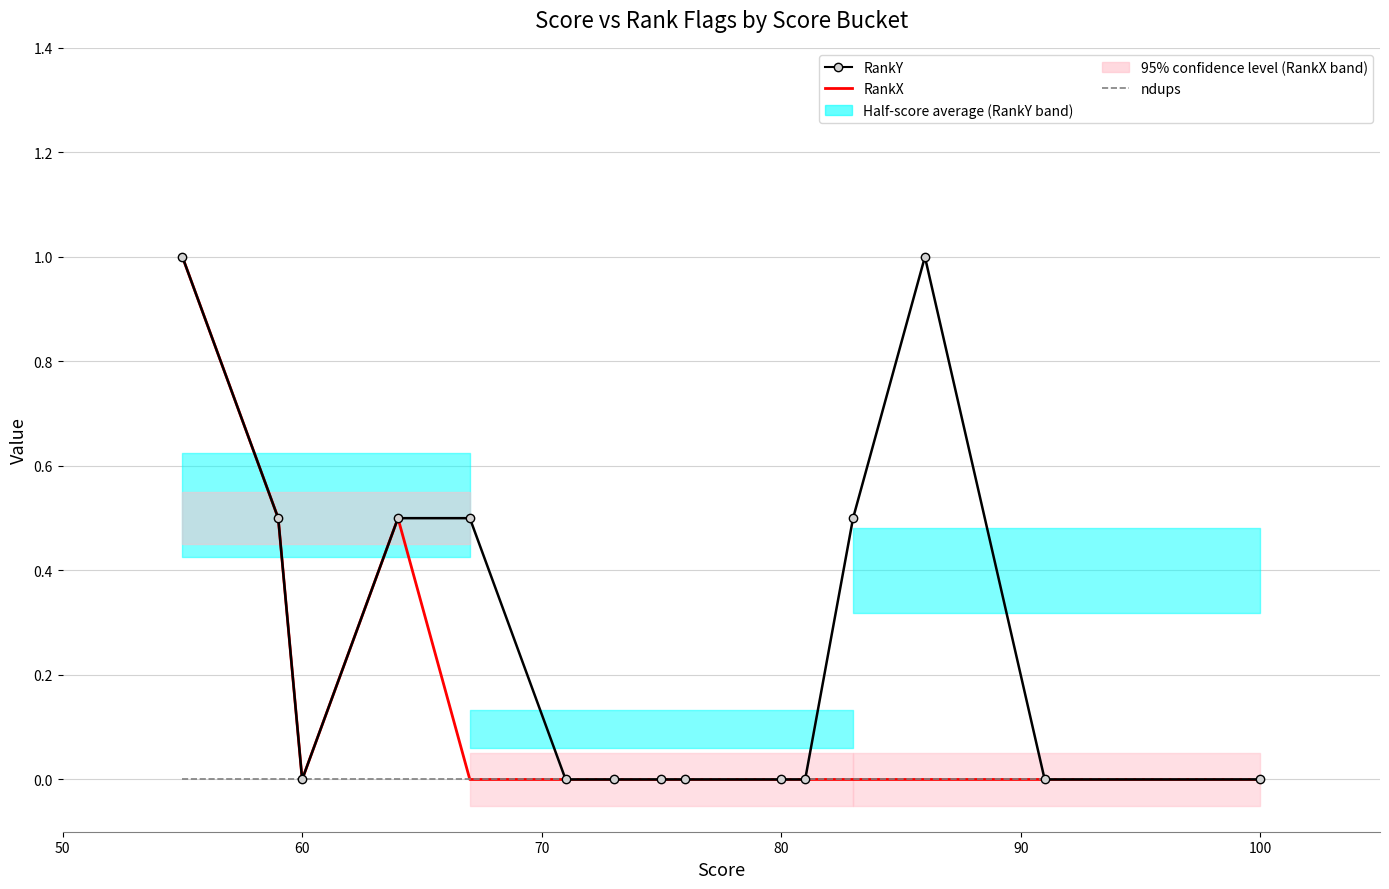

True or false: RankY and ndups intersect in this chart.

False